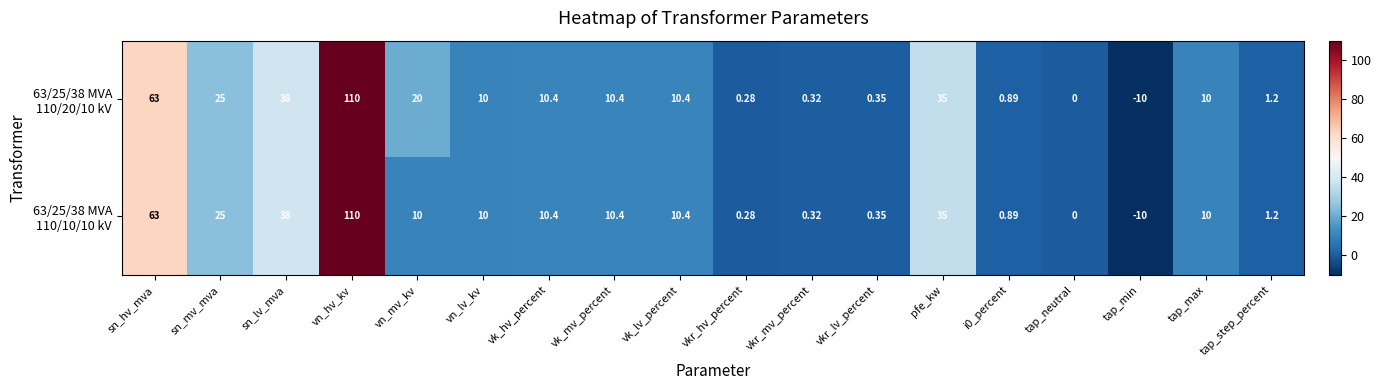

At which category is the sum across all series the highest?

vn_hv_kv